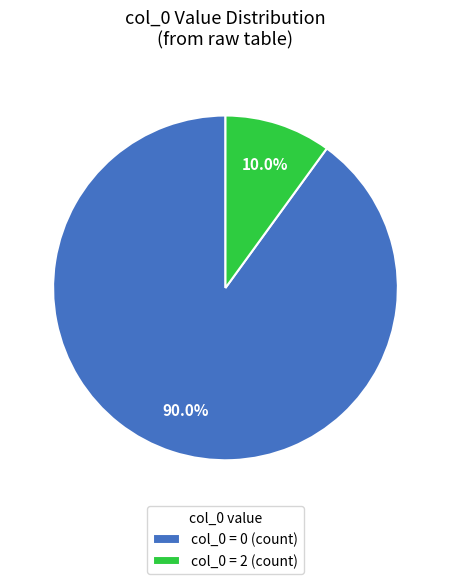

Rank the categories by value from lowest to highest.

col_0 = 2 (count), col_0 = 0 (count)